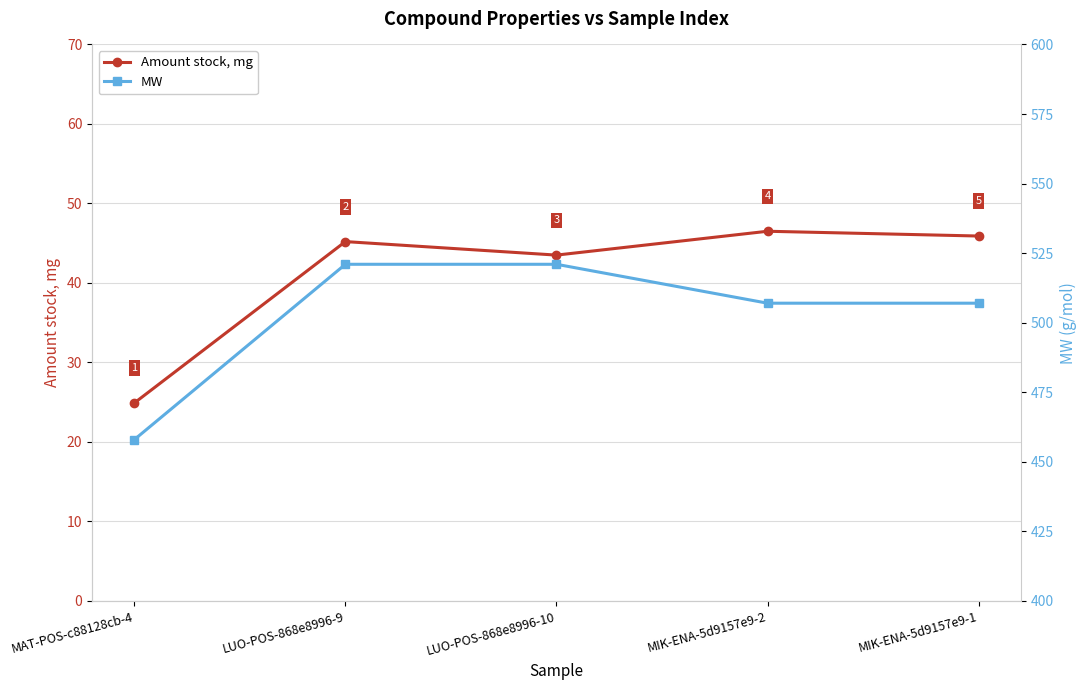

True or false: MW and Amount stock, mg cross at least once.

False